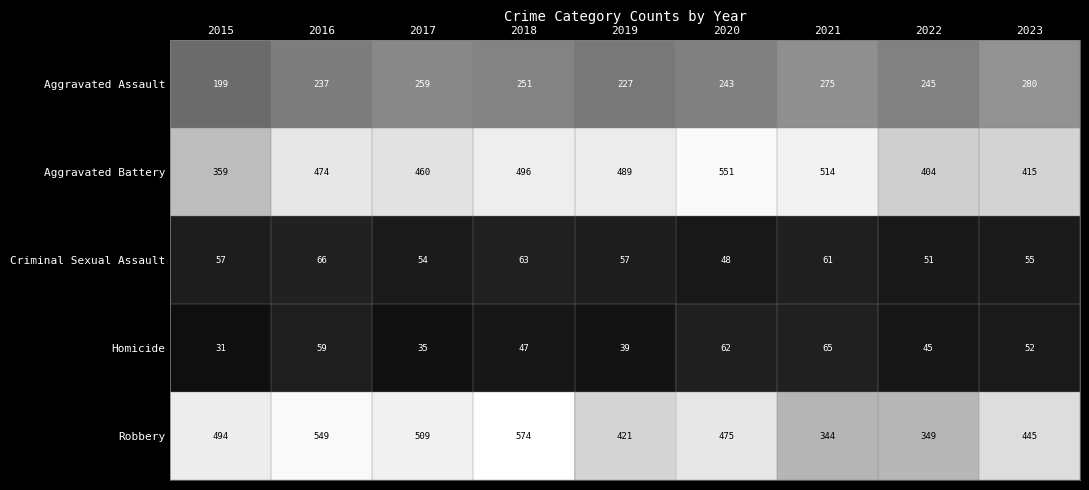

What is the sum of the Aggravated Battery values at 2015 and 2023?

774